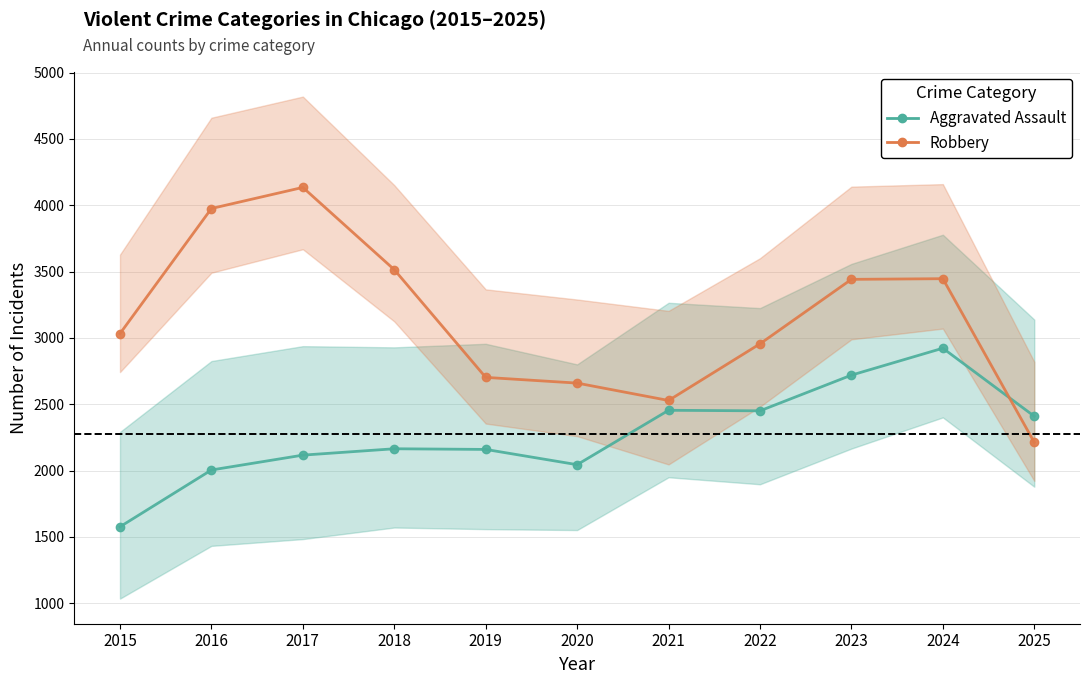

How many values in the Aggravated Assault series exceed 2164?

5